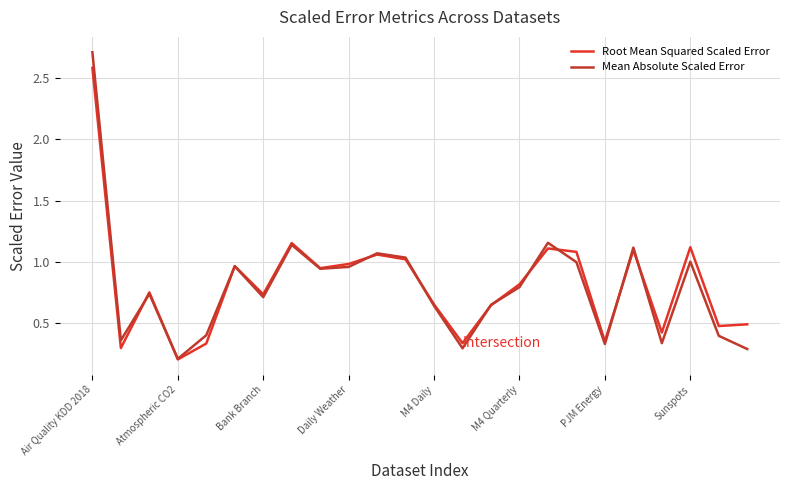

In Root Mean Squared Scaled Error, how many points are lower than both neighbors (excluding endpoints)?

8